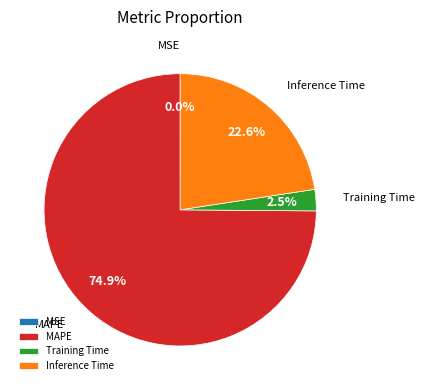

Between MAPE and Training Time, which is larger?

MAPE